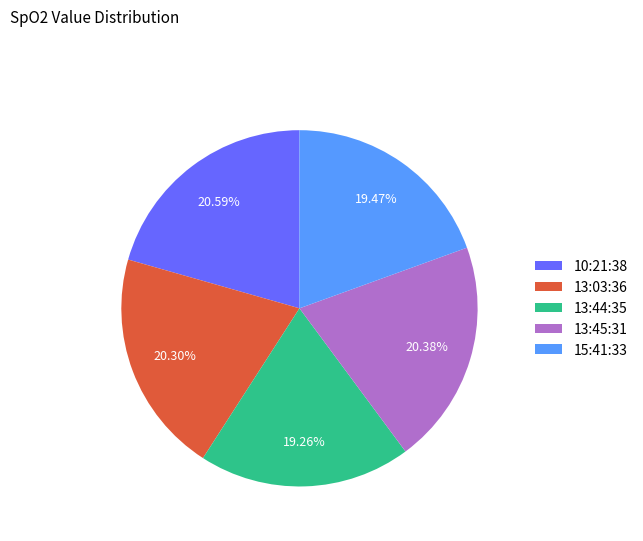

What percentage is NOT represented by 13:44:35?

80.7%